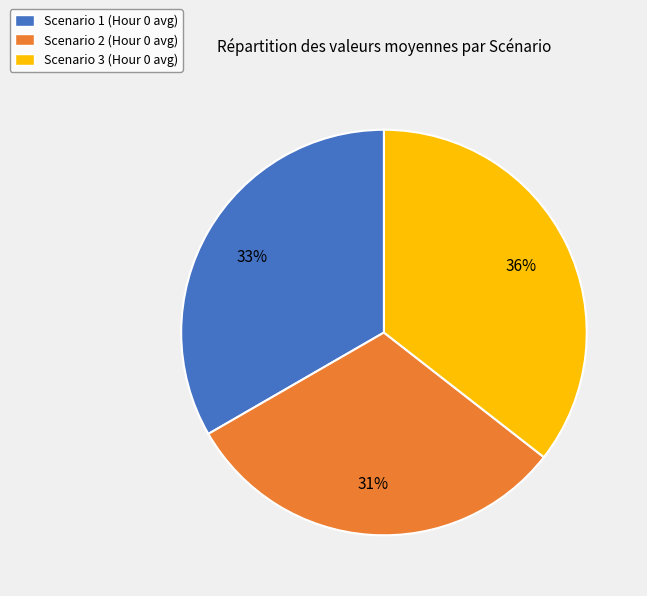

The Scenario 2 slice represents 31% of the pie. True or false?

True